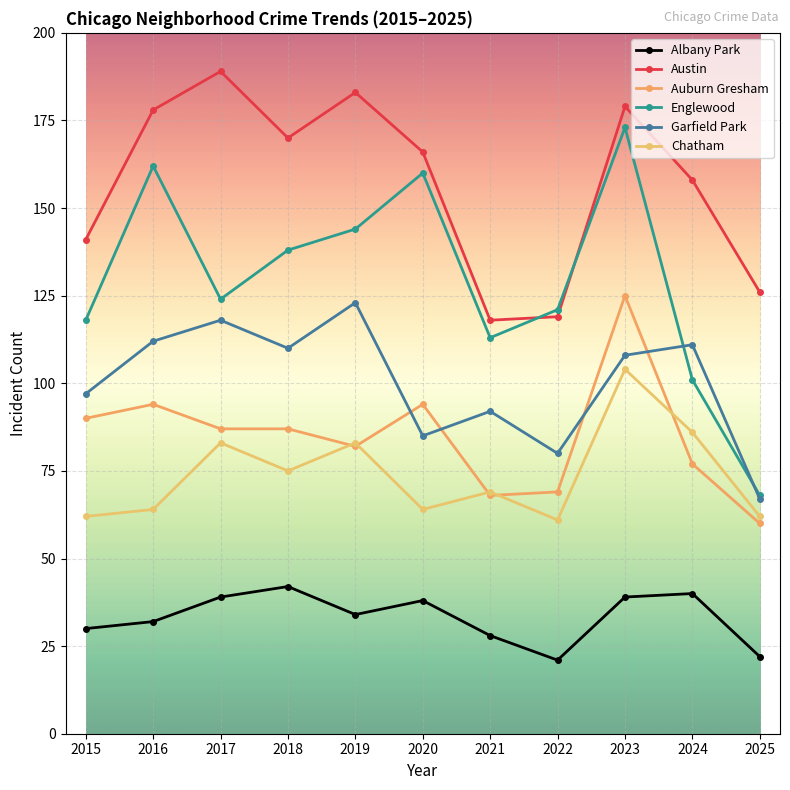

The Englewood series shows 248 at 2023. True or false?

False